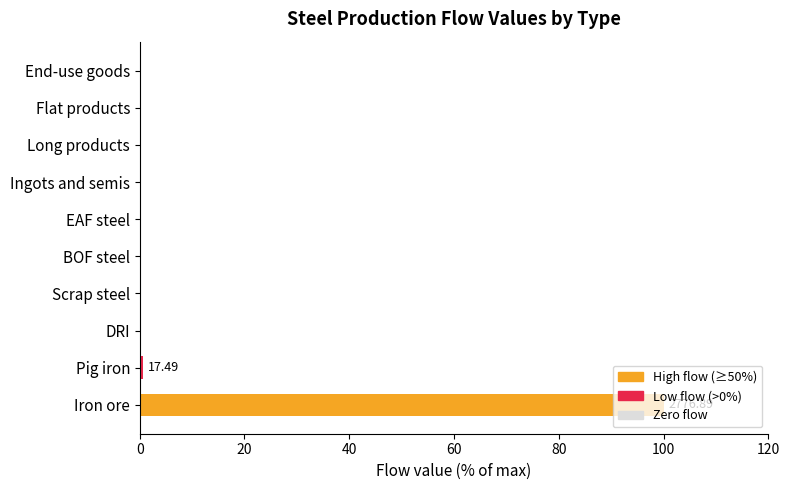

What is the sum of all values?

100.6